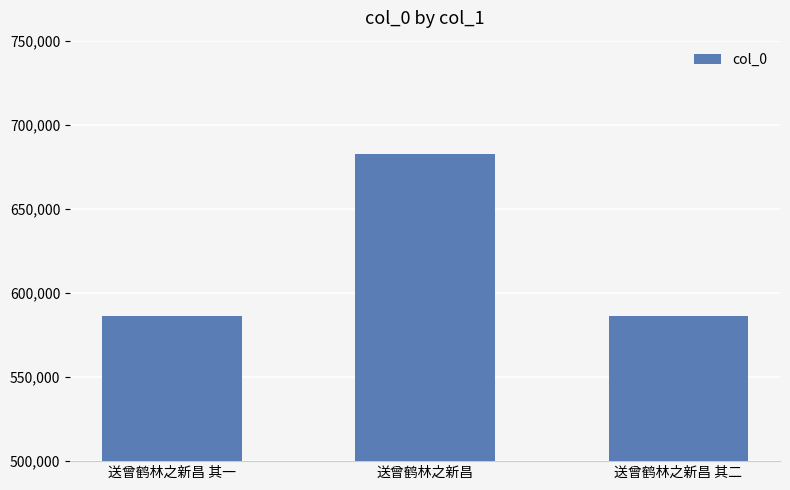

What is the sum of the values at 送曾鹤林之新昌 and 送曾鹤林之新昌 其一?

1269111